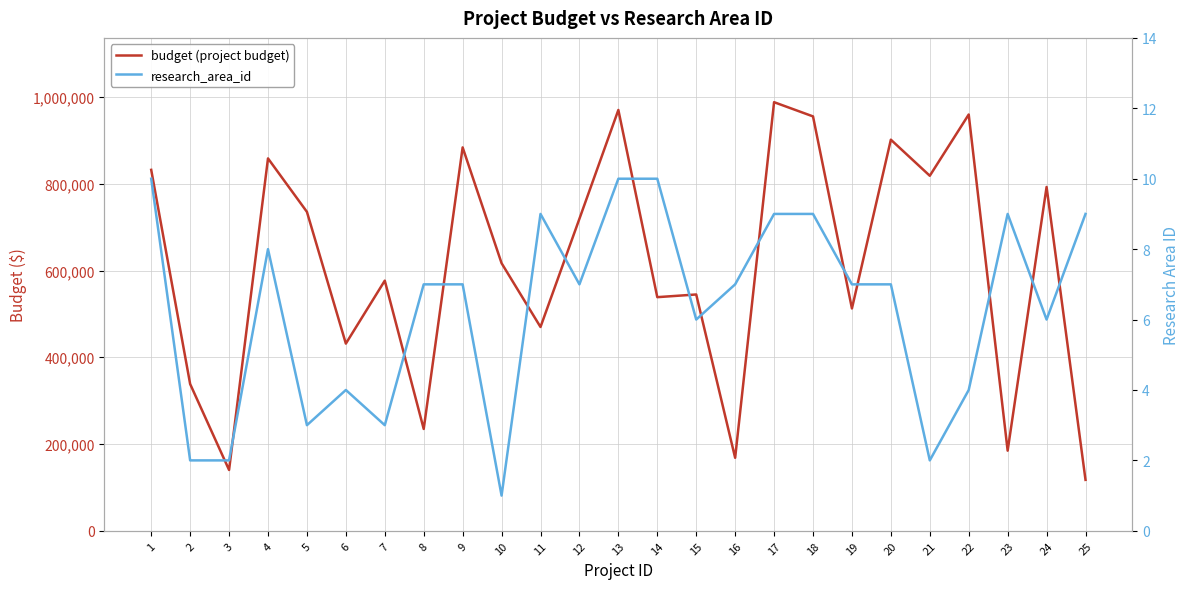

At how many categories does at least one series exceed 659755?

12